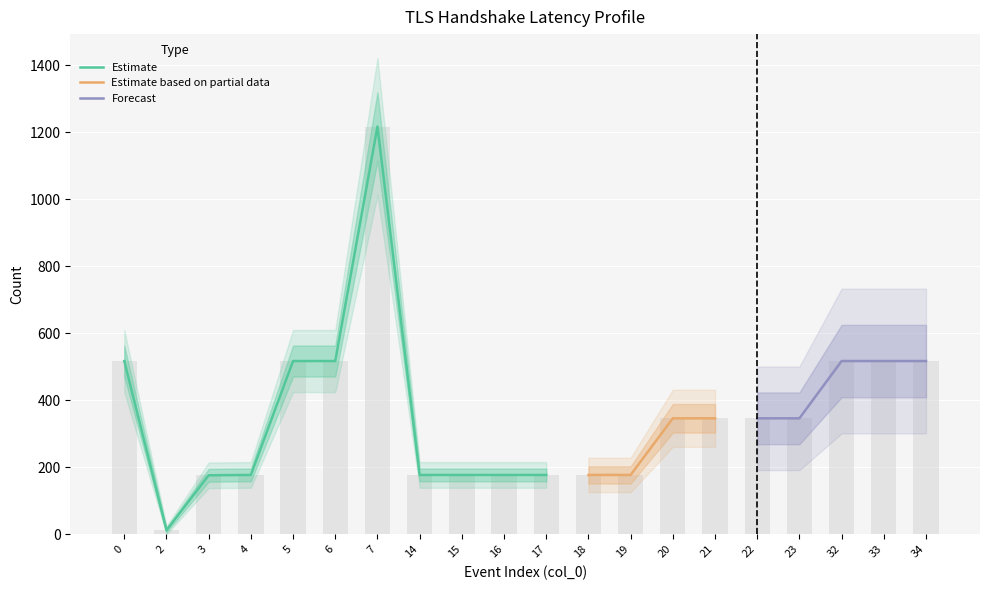

True or false: the data shows 1217 at 7.

True